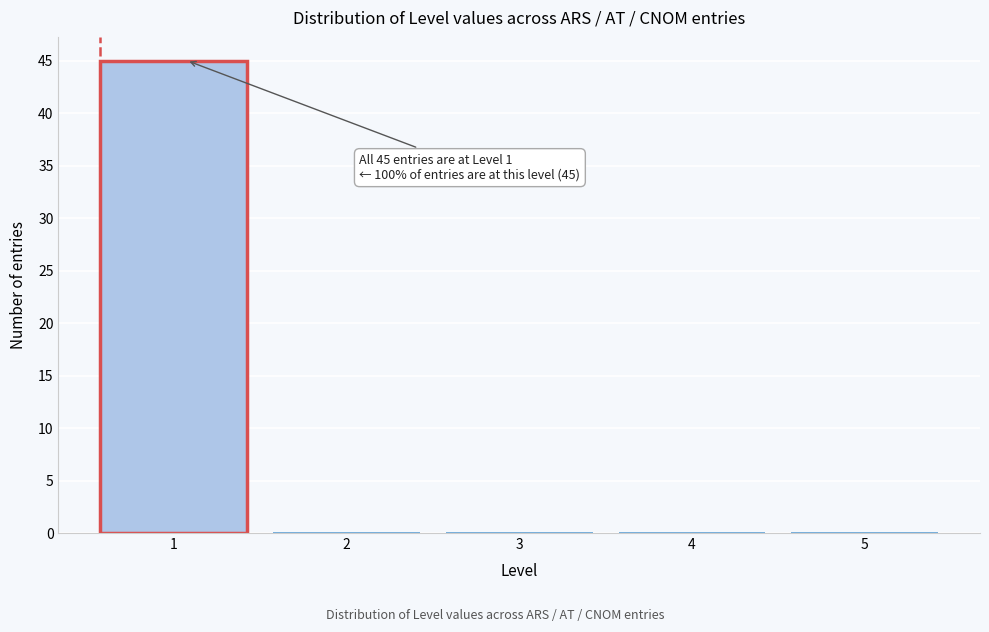

Reading left to right, what are all the values shown in this chart?

1=45	2=0	3=0	4=0	5=0